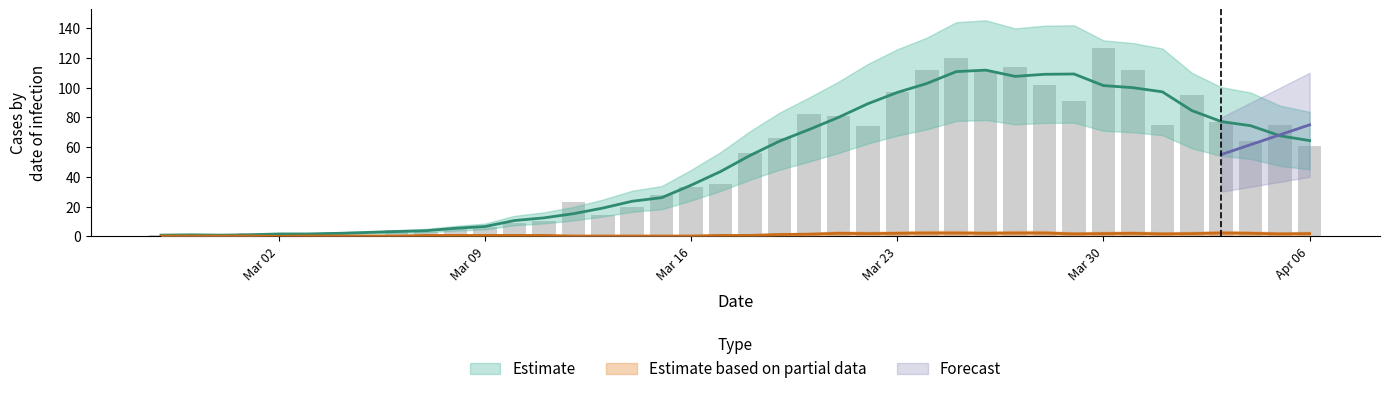

True or false: the data shows 28 at 2020-03-15.

True